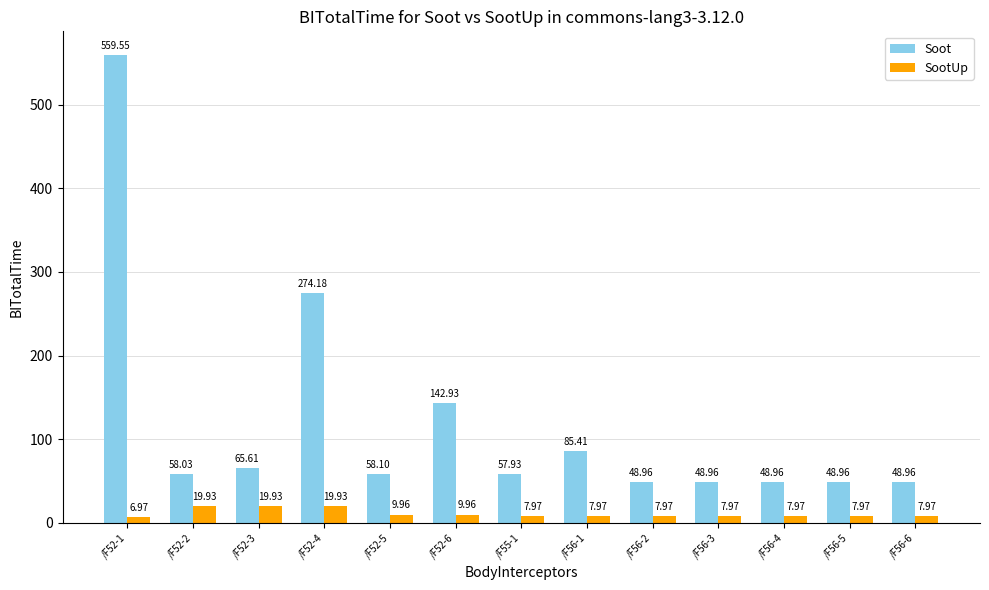

Which label corresponds to the smallest value in the chart?

/F52-1